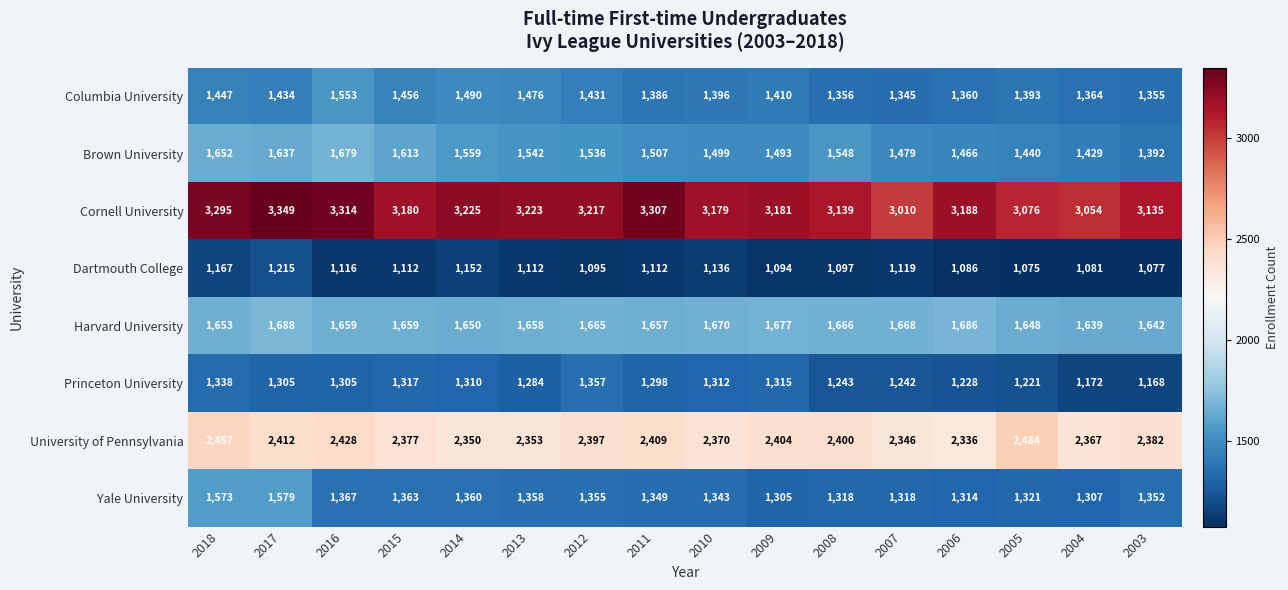

At how many categories does at least one series exceed 1077?

16